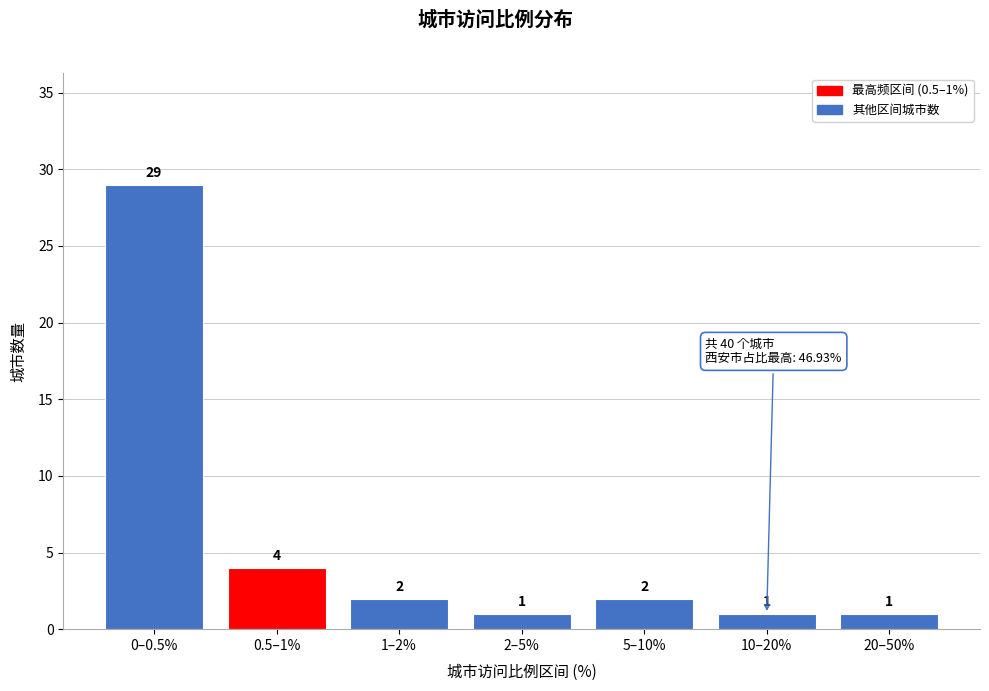

Reading left to right, extract all data points from this chart.

0–0.5%=29	0.5–1%=4	1–2%=2	2–5%=1	5–10%=2	10–20%=1	20–50%=1